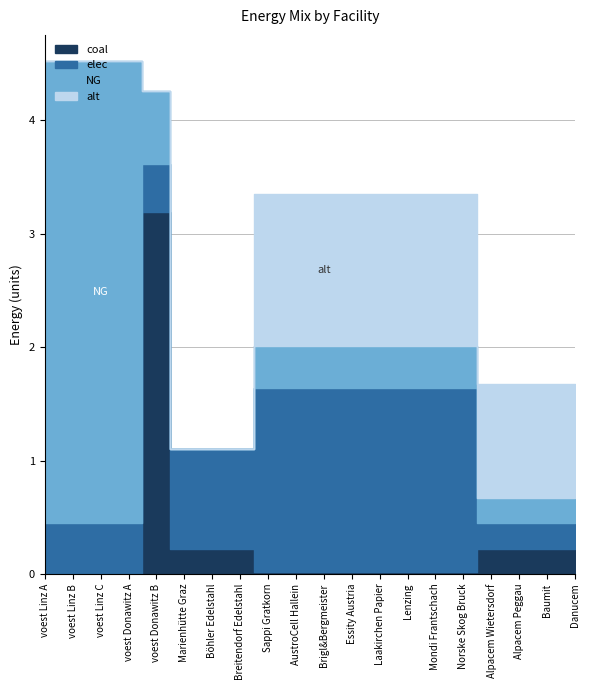

The elec series shows 0.5 at voest Donawitz A. True or false?

True